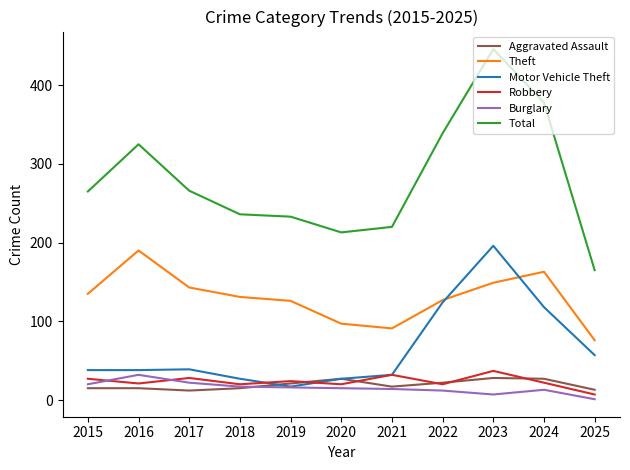

What is the total value across all series at 2019?

437